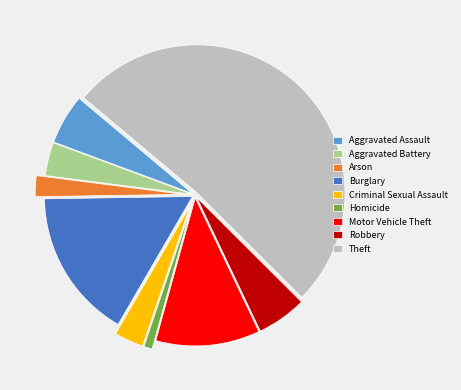

How many segments does this pie chart have?

9